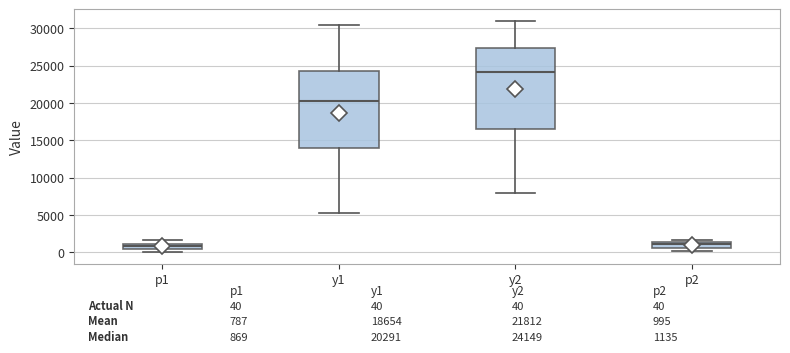

Comparing the boxes themselves (not the whiskers), which one is the tallest?

y2